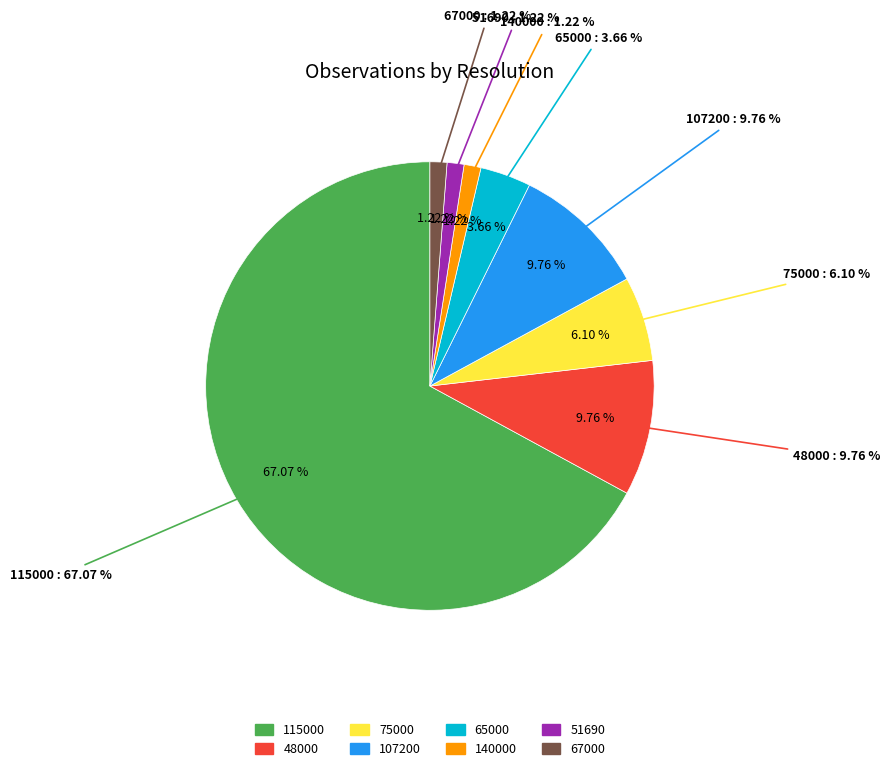

To the nearest percent, what percentage of the pie is 51690?

1%